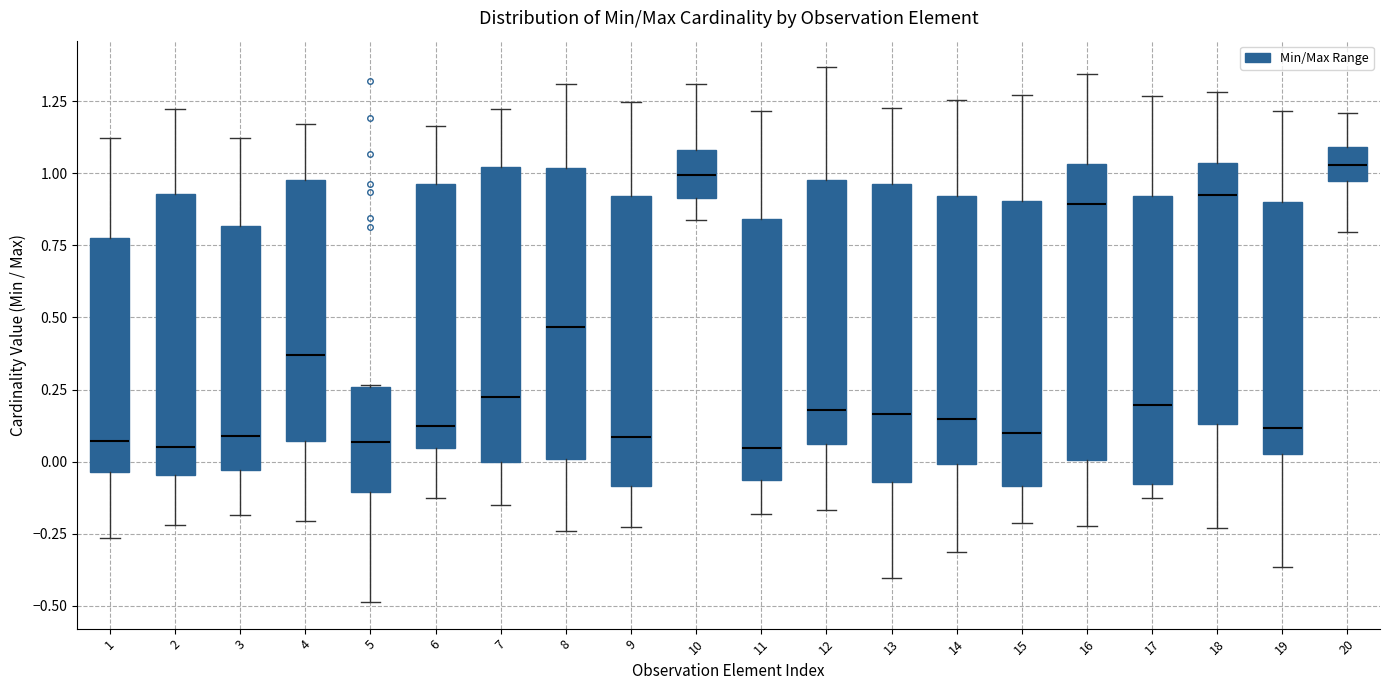

Reading left to right, transcribe this box plot: for each box, give where its median line is, the range the box spans, and where its two whiskers end, as read against the y-axis. The values are not printed on the chart, so give them approximately, as read against the axis.

1: median 0.05, box -0.05 to 0.80, whiskers -0.25 to 1.10
2: median 0.05, box -0.05 to 0.95, whiskers -0.20 to 1.20
3: median 0.10, box -0.05 to 0.80, whiskers -0.20 to 1.10
4: median 0.35, box 0.05 to 1.00, whiskers -0.20 to 1.15
5: median 0.05, box -0.10 to 0.25, whiskers -0.50 to 0.25
6: median 0.10, box 0.05 to 0.95, whiskers -0.10 to 1.15
7: median 0.20, box 0.00 to 1.00, whiskers -0.15 to 1.20
8: median 0.45, box 0.00 to 1.00, whiskers -0.25 to 1.30
9: median 0.10, box -0.10 to 0.90, whiskers -0.25 to 1.25
10: median 1.00, box 0.90 to 1.10, whiskers 0.85 to 1.30
11: median 0.05, box -0.05 to 0.85, whiskers -0.20 to 1.20
12: median 0.20, box 0.05 to 1.00, whiskers -0.15 to 1.35
13: median 0.15, box -0.05 to 0.95, whiskers -0.40 to 1.25
14: median 0.15, box 0.00 to 0.90, whiskers -0.30 to 1.25
15: median 0.10, box -0.10 to 0.90, whiskers -0.20 to 1.25
16: median 0.90, box 0.00 to 1.05, whiskers -0.20 to 1.35
17: median 0.20, box -0.10 to 0.90, whiskers -0.10 (just below the box's lower edge) to 1.25
18: median 0.90, box 0.15 to 1.05, whiskers -0.25 to 1.30
19: median 0.10, box 0.05 to 0.90, whiskers -0.35 to 1.20
20: median 1.05, box 0.95 to 1.10, whiskers 0.80 to 1.20